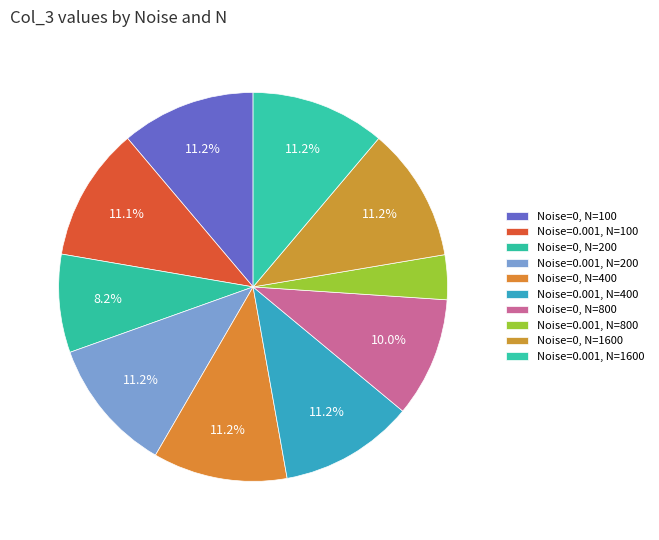

What is the smallest slice in the pie chart?

Noise=0.001, N=800